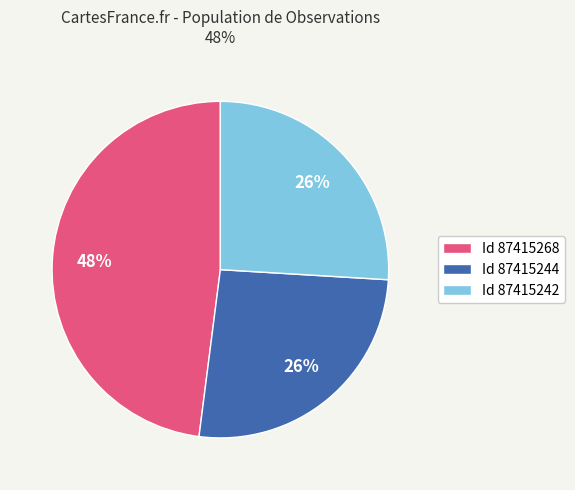

Combined, do Id 87415242 and Id 87415244 account for over 50%?

Yes